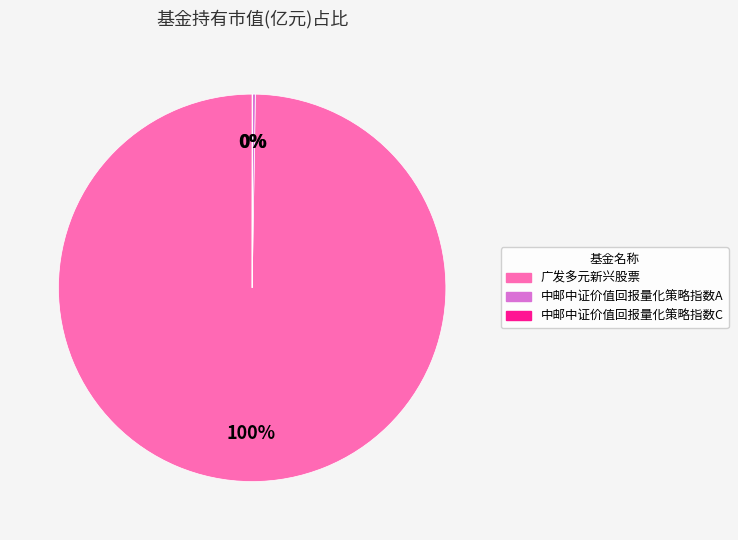

What is the majority slice?

广发多元新兴股票